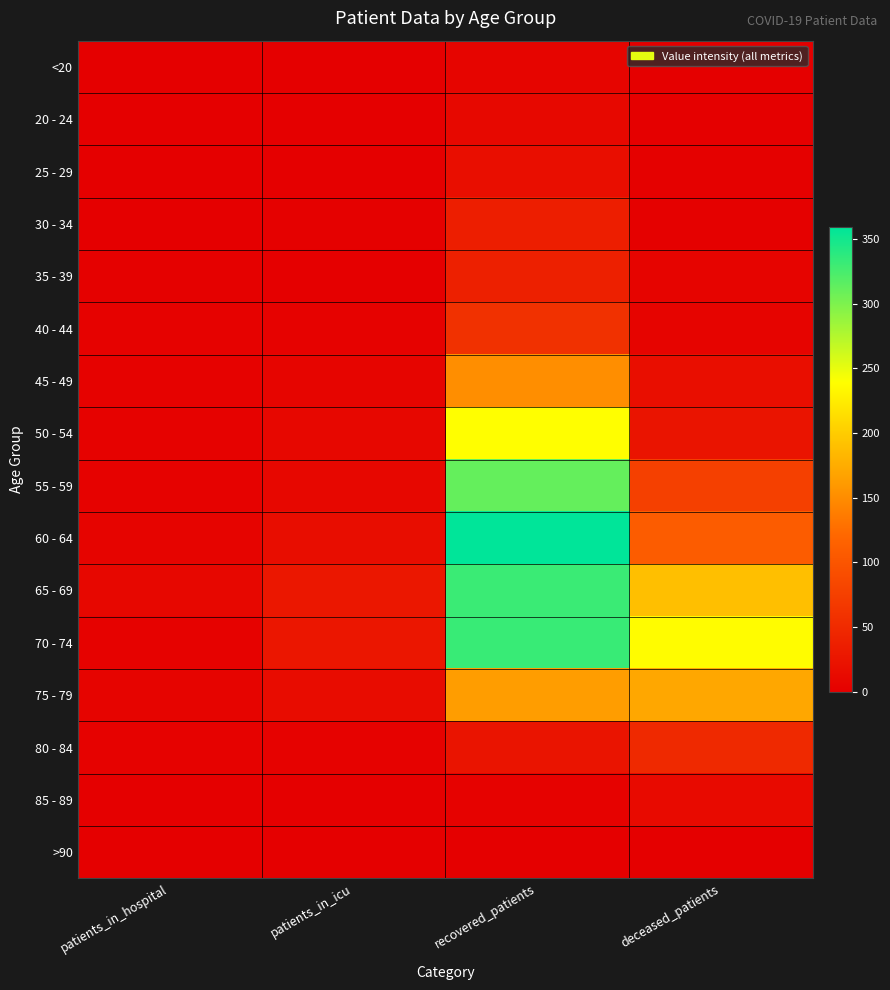

How many data points does each series have?

4